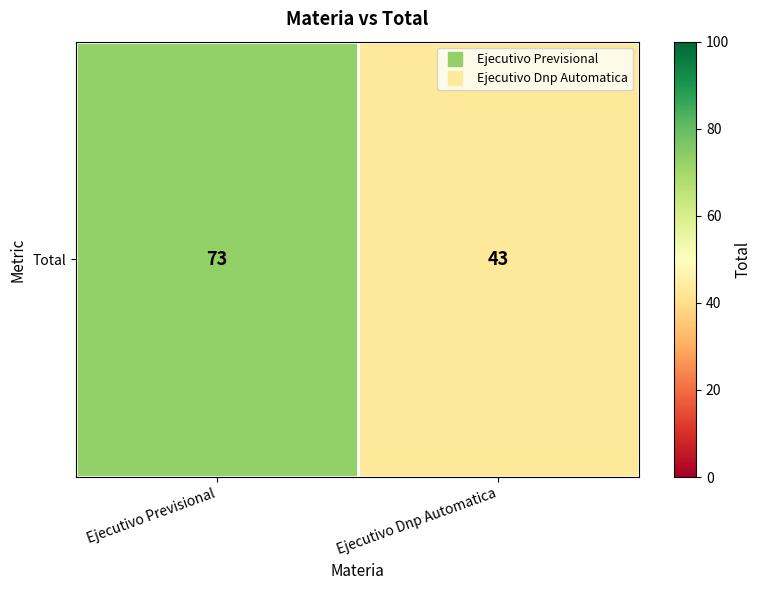

True or false: the data shows 73 at Ejecutivo Previsional.

True